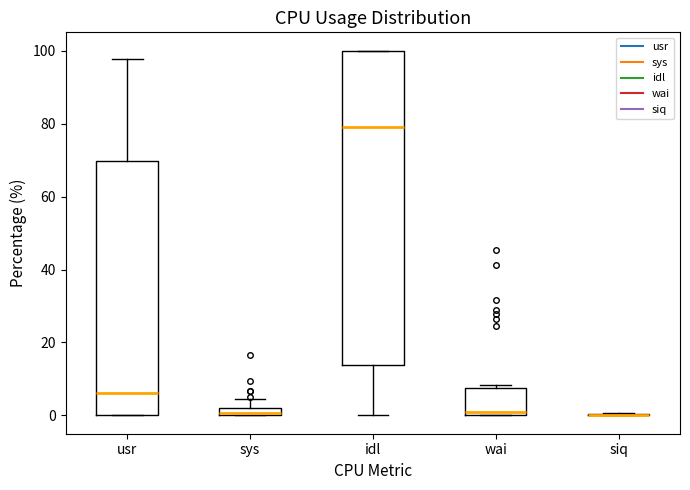

Where is the lower edge of the box for wai on the y-axis? The values are not printed on the chart, so give them approximately, as read against the axis.

0